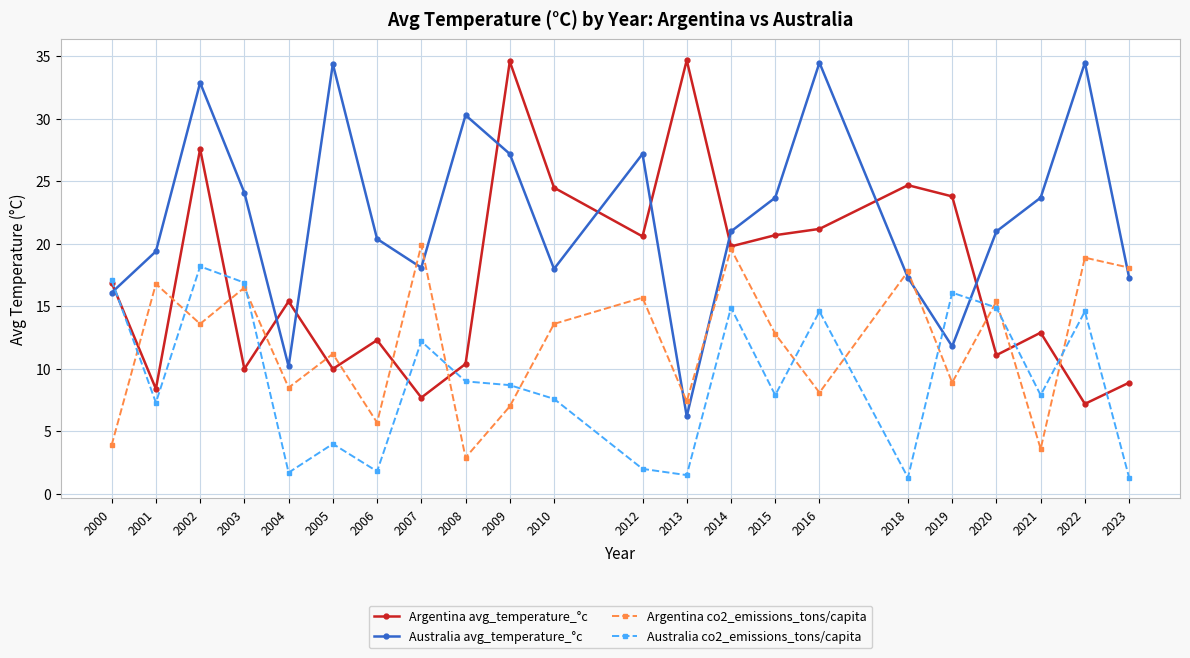

The Australia co2_emissions_tons/capita series shows 2.6 at 2005. True or false?

False